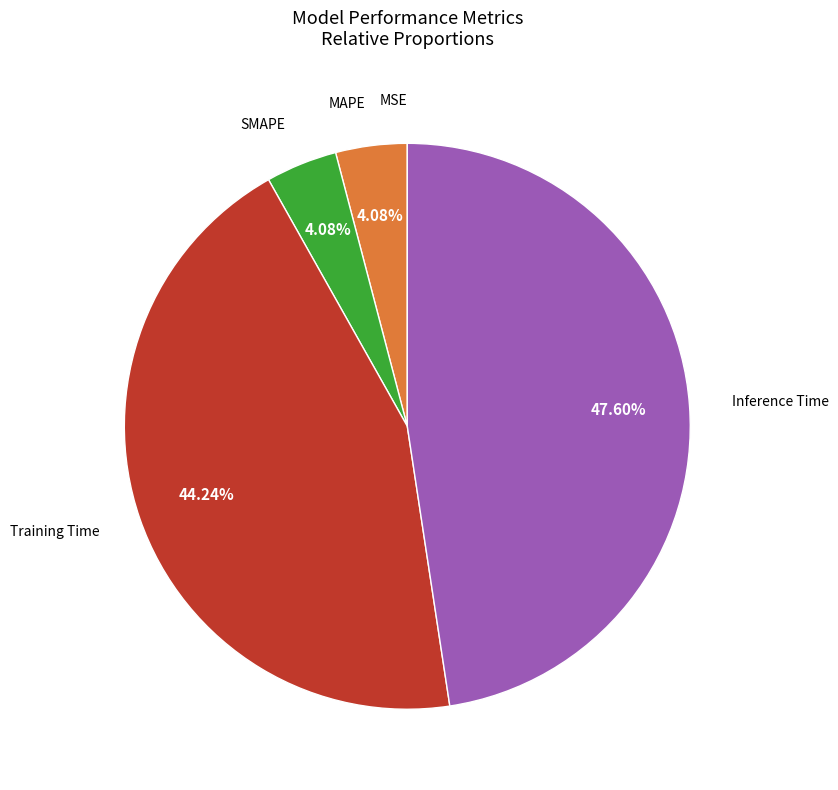

Is there a majority slice in this chart?

No